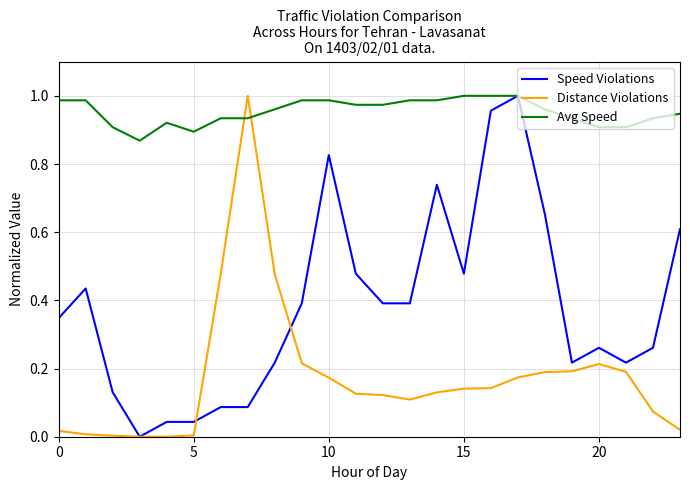

Which series has the largest total across all categories?

Avg Speed